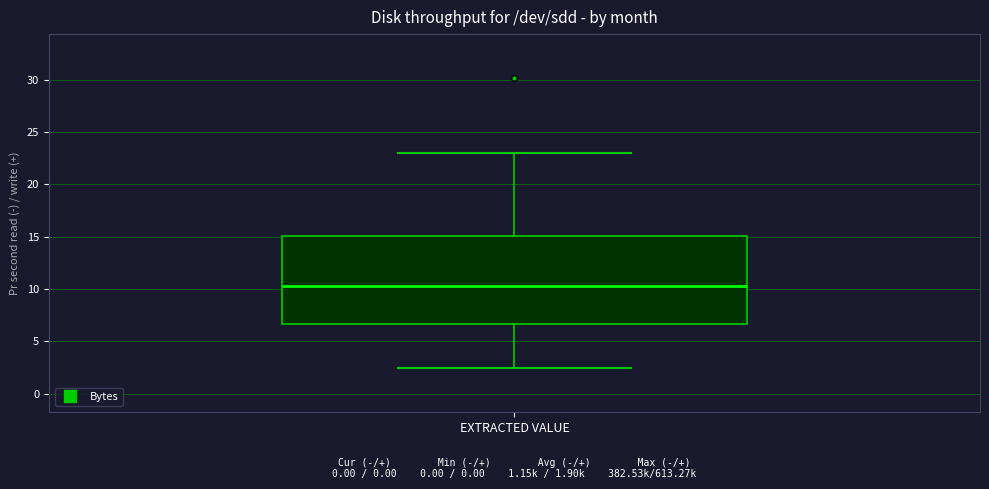

Read this box plot against the y-axis: the position of the median line, the range covered by the box, and the ends of both whiskers. The values are not printed on the chart, so give them approximately, as read against the axis.

median 10.5, box 6.5 to 15.0, whiskers 2.5 to 23.0